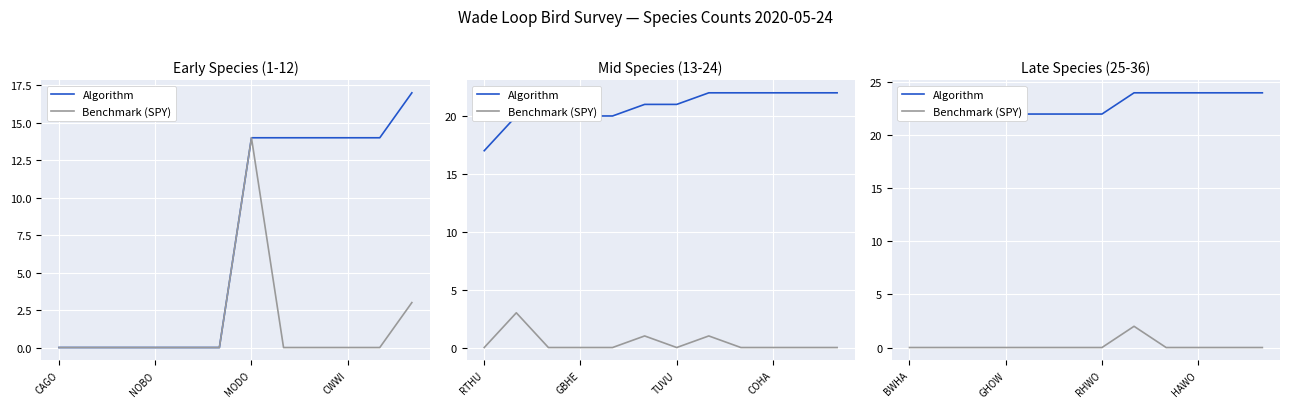

List the series in order of their overall mean, highest first.

Algorithm, Benchmark (SPY)